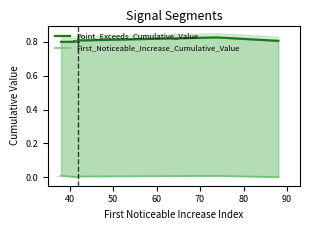

Rank the series by their maximum value, from lowest to highest.

First_Noticeable_Increase_Cumulative_Value, Point_Exceeds_Cumulative_Value